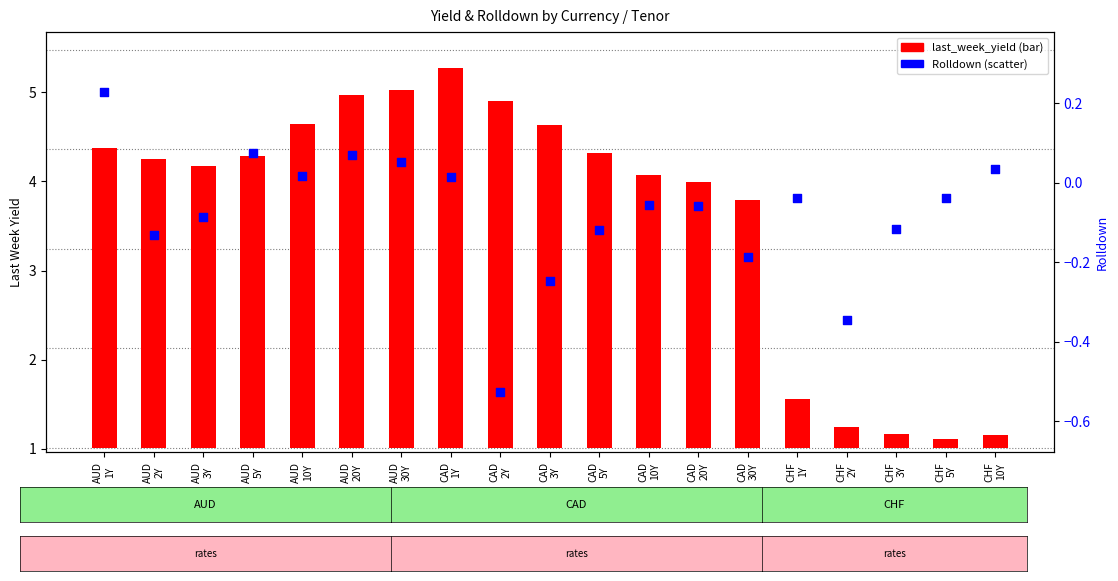

What are all the series names shown in the legend?

last_week_yield, Rolldown